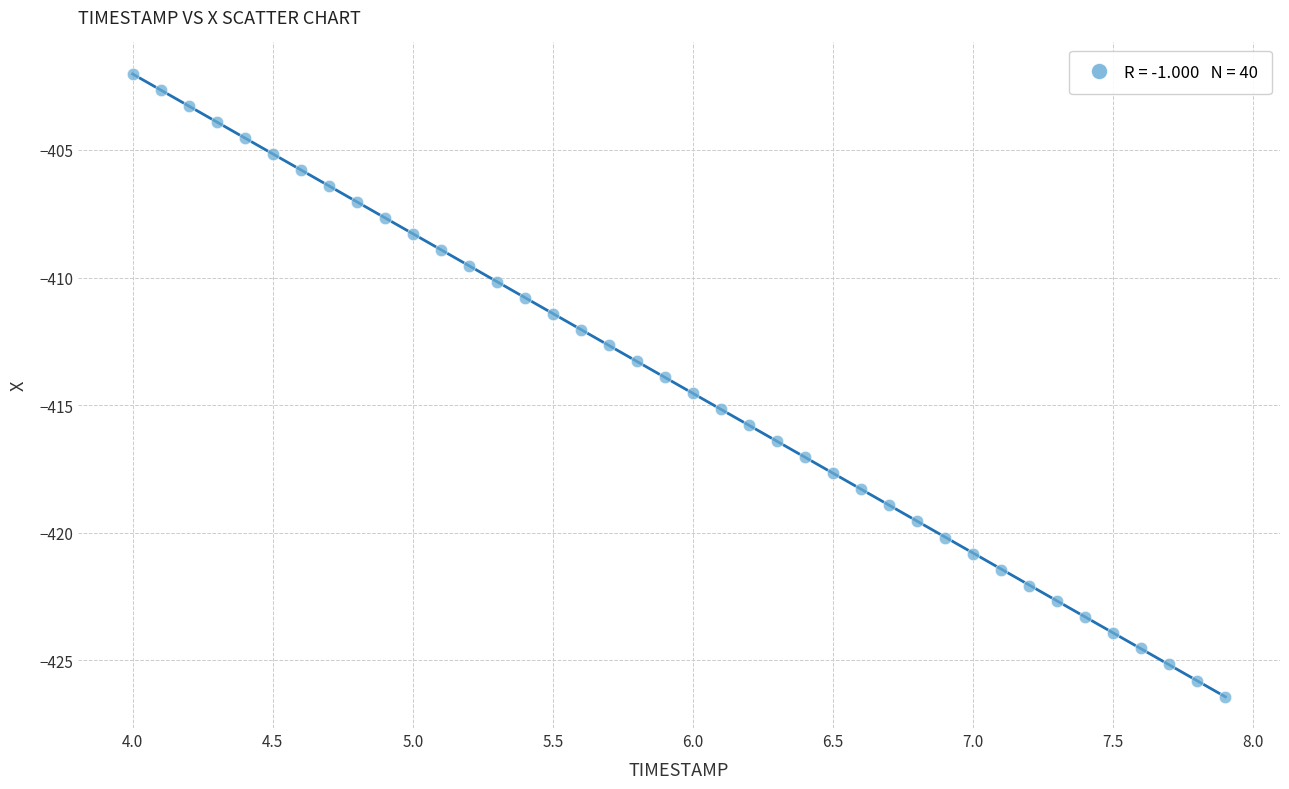

What is the range of X values (max minus min)?

3.9